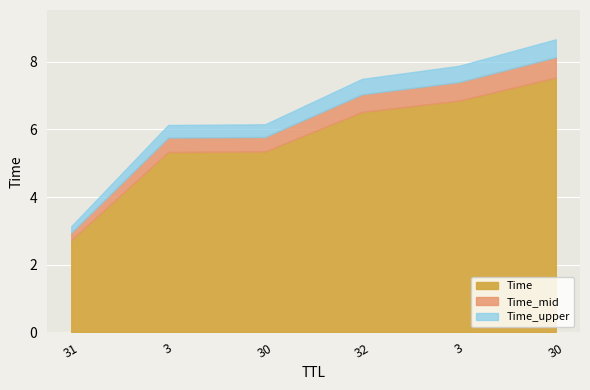

What is the change in value from 31 to 3?

+2.6